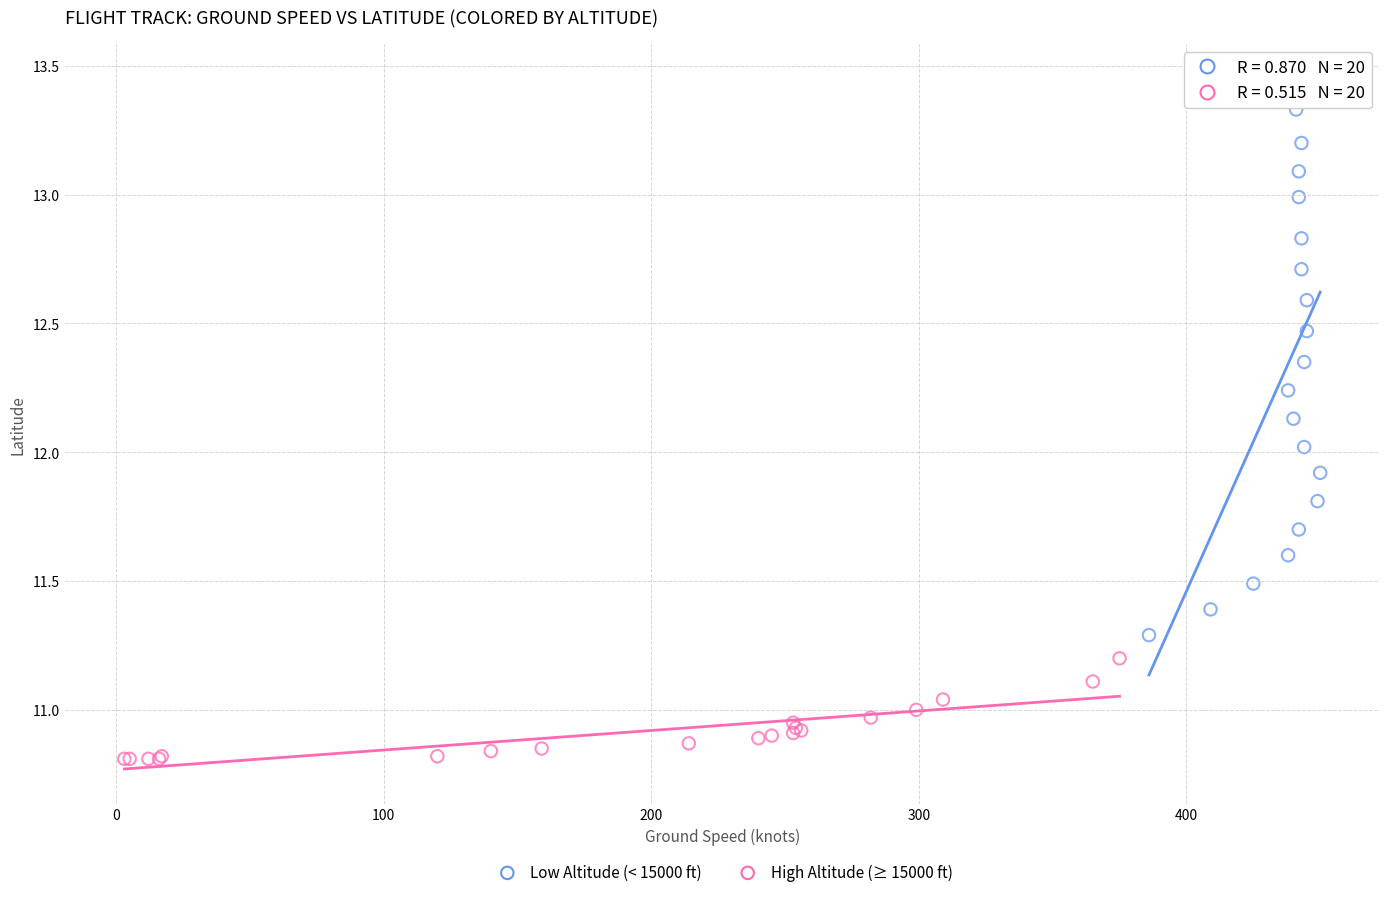

Which series contains the lowest Y value?

Low Altitude (< 15000 ft)